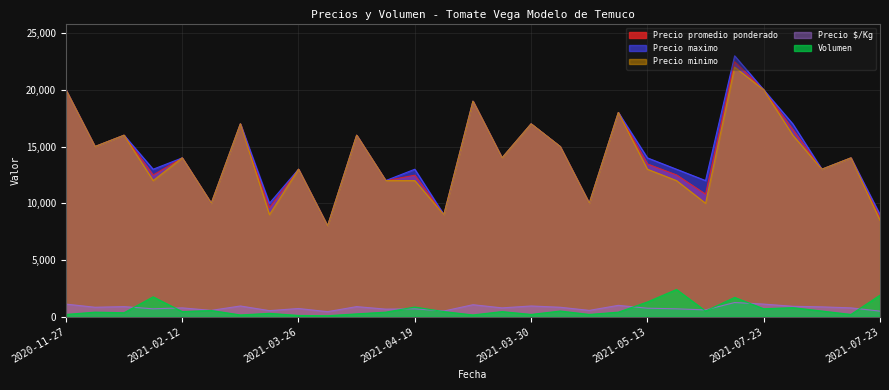

The value of Precio $/Kg at 2021-04-19 is 693. True or false?

True